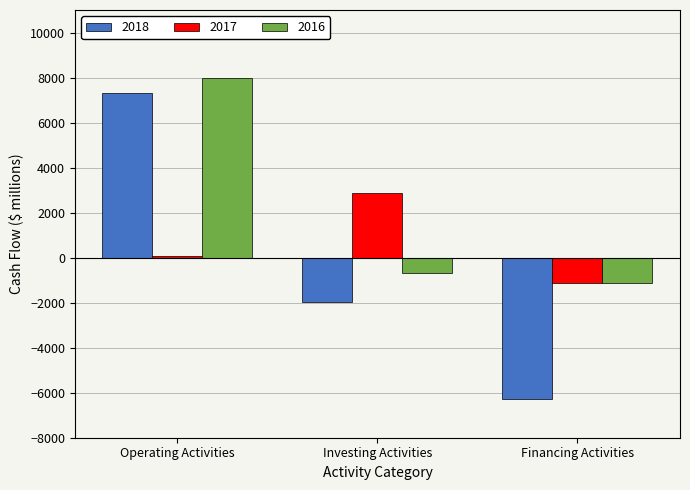

Which series has the widest spread of values?

2018